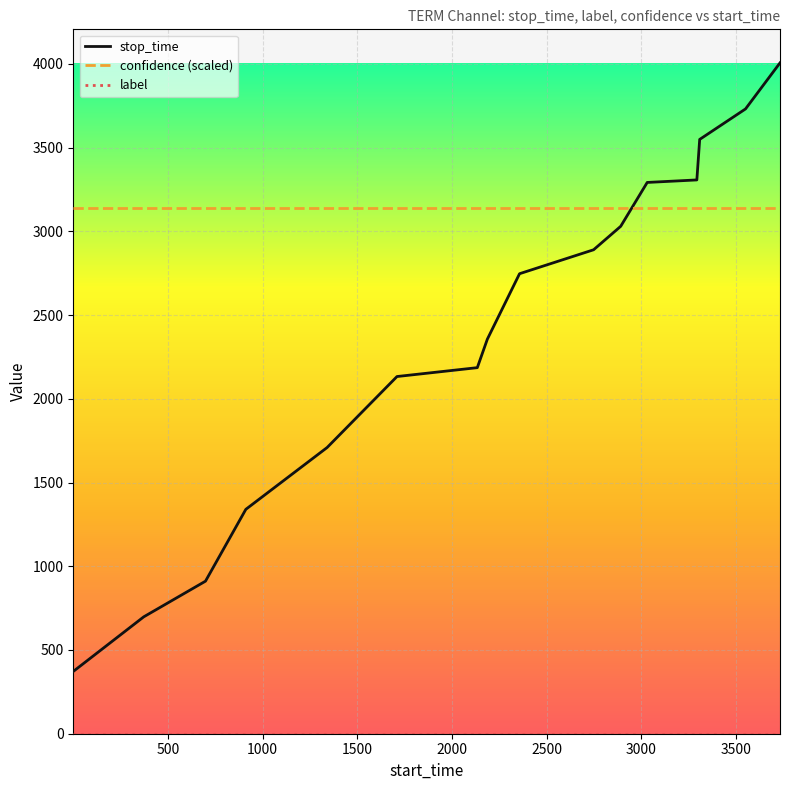

Which series has the largest total across all categories?

confidence (scaled)